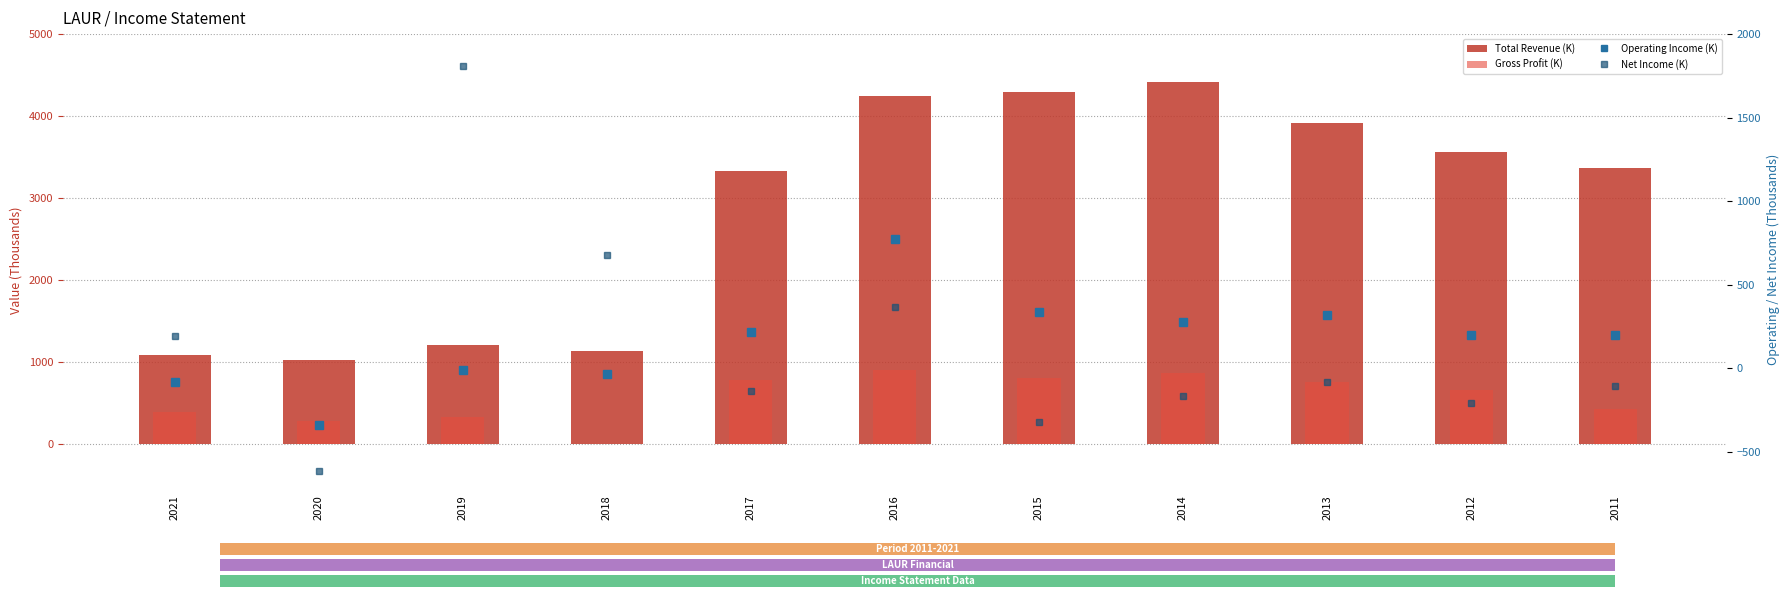

Which has a higher value, 2011 or 2012?

2012